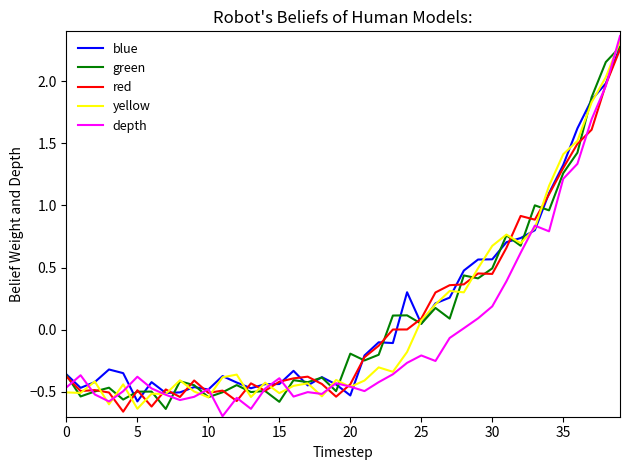

Which series has the largest range (max minus min)?

depth